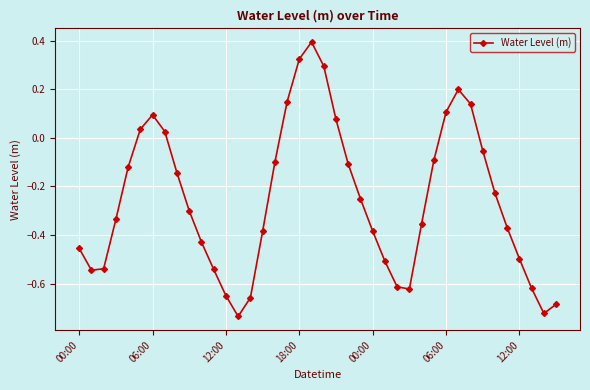

What is the greatest value displayed?

0.4